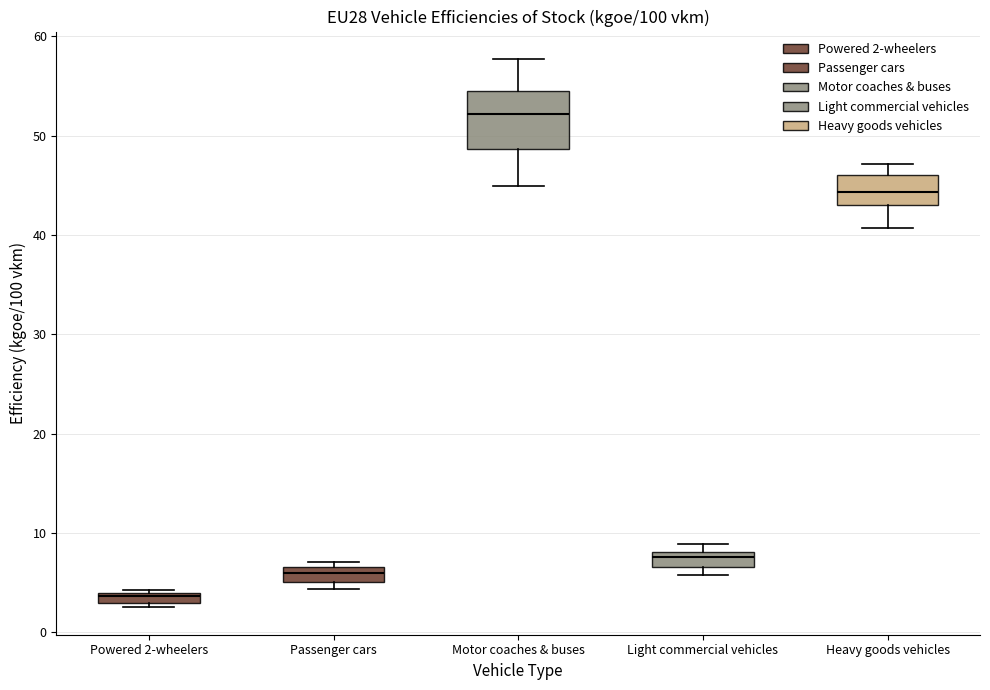

Which box is the tallest, from its lower edge to its upper edge?

Motor coaches & buses